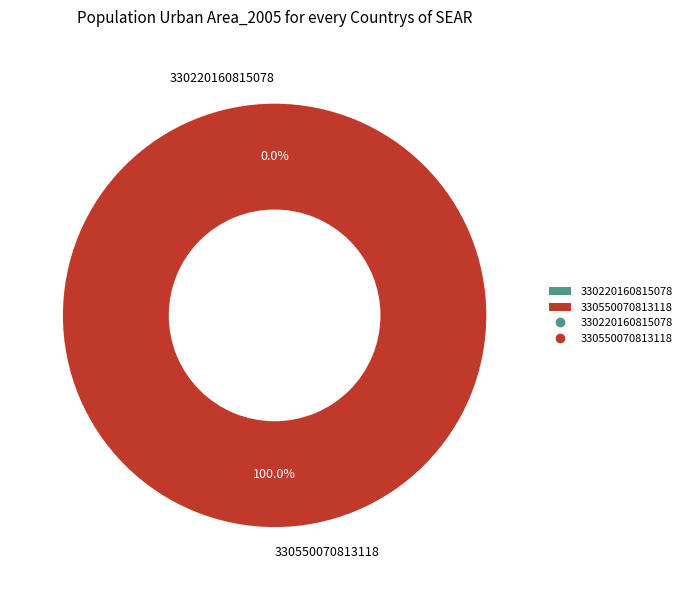

To the nearest percent, what is the average slice percentage?

50%